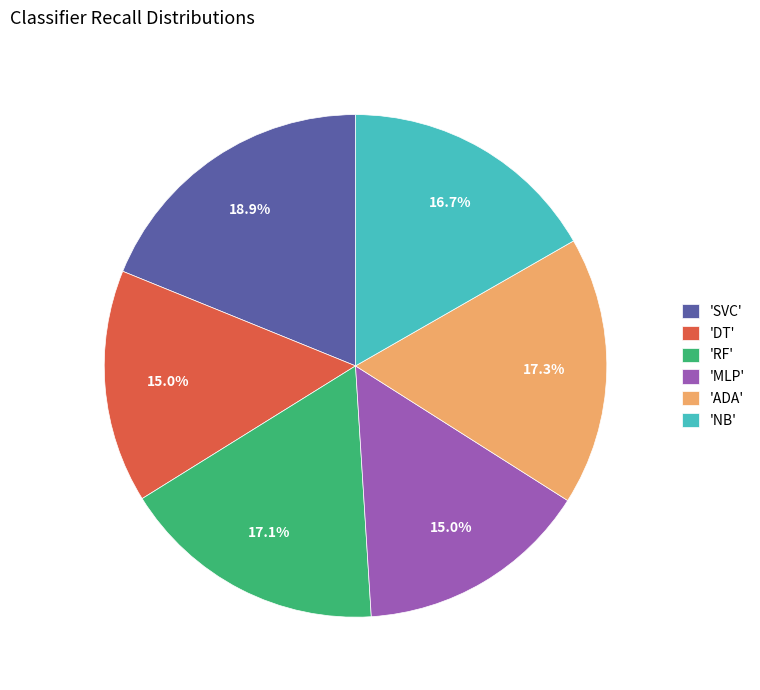

What is the ratio of the value at 'DT' to the value at 'SVC'?

0.8